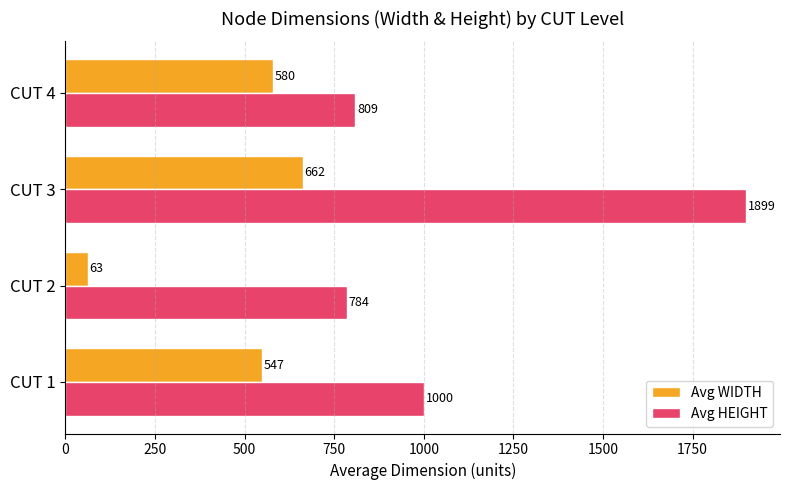

Which series changed the most between CUT 1 and CUT 4?

Avg HEIGHT